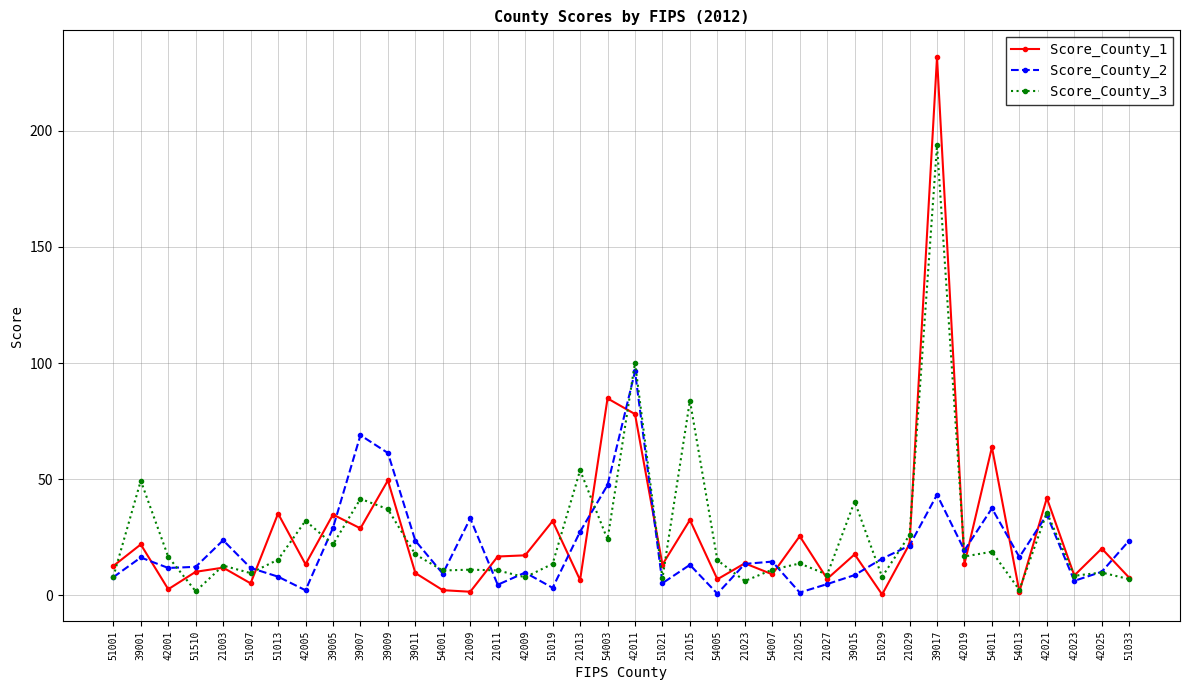

Where is the first local minimum for Score_County_1?

42001